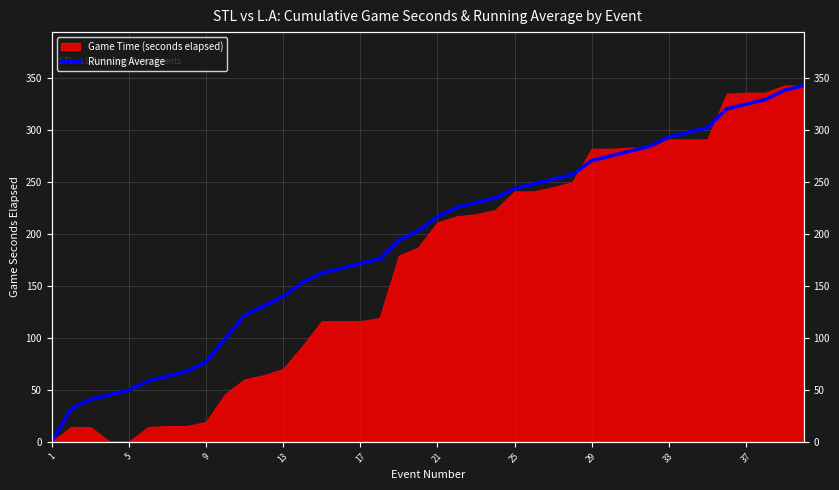

What is the value of the 11th point from the left?

121.9